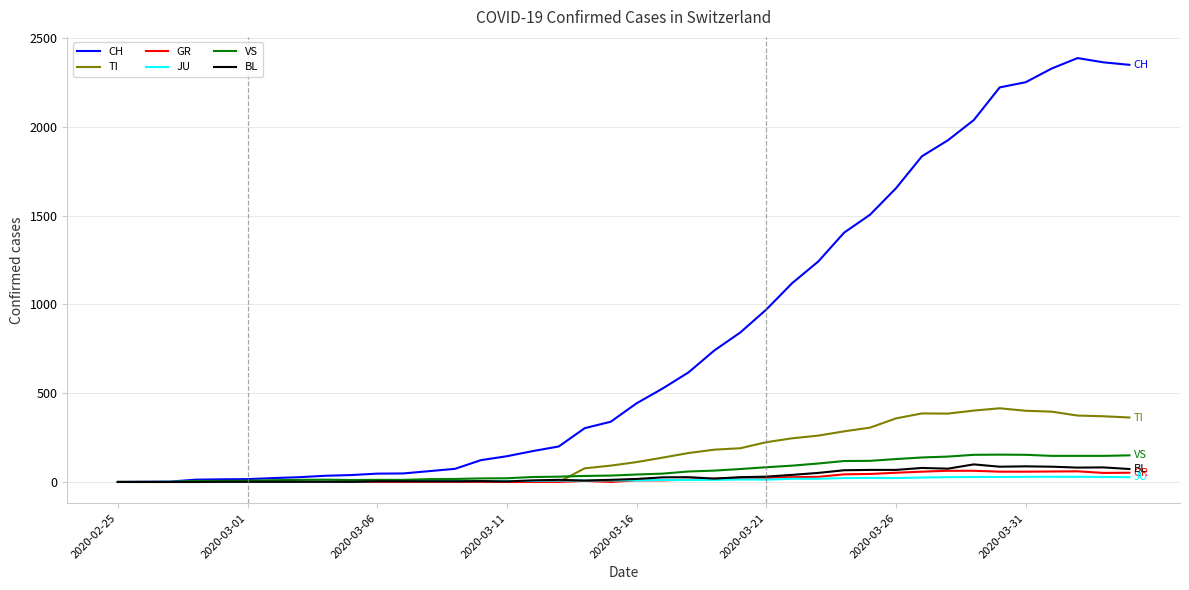

Which series has the largest range (max minus min)?

CH